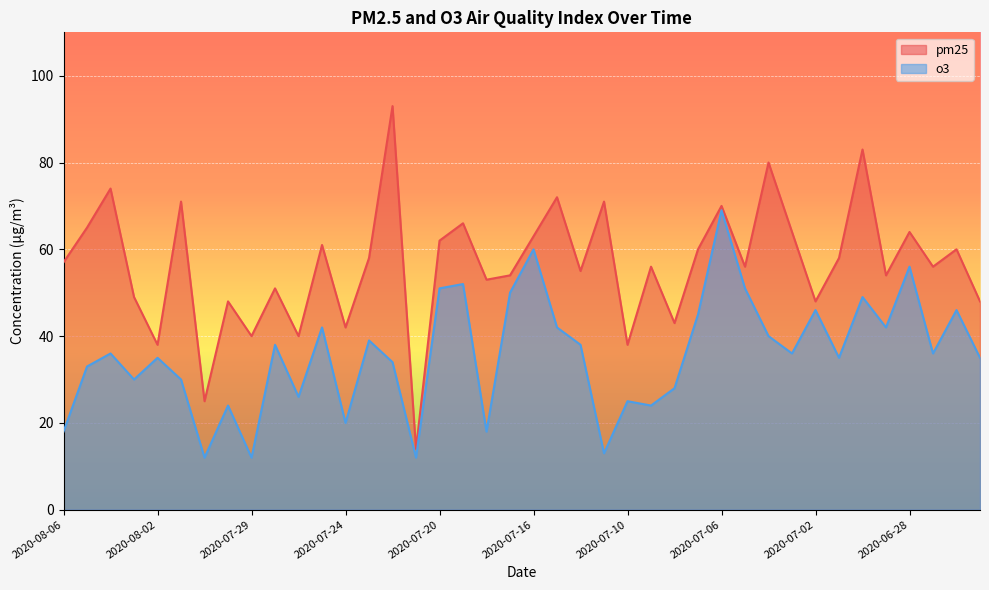

How many values in the o3 series exceed 36?

18